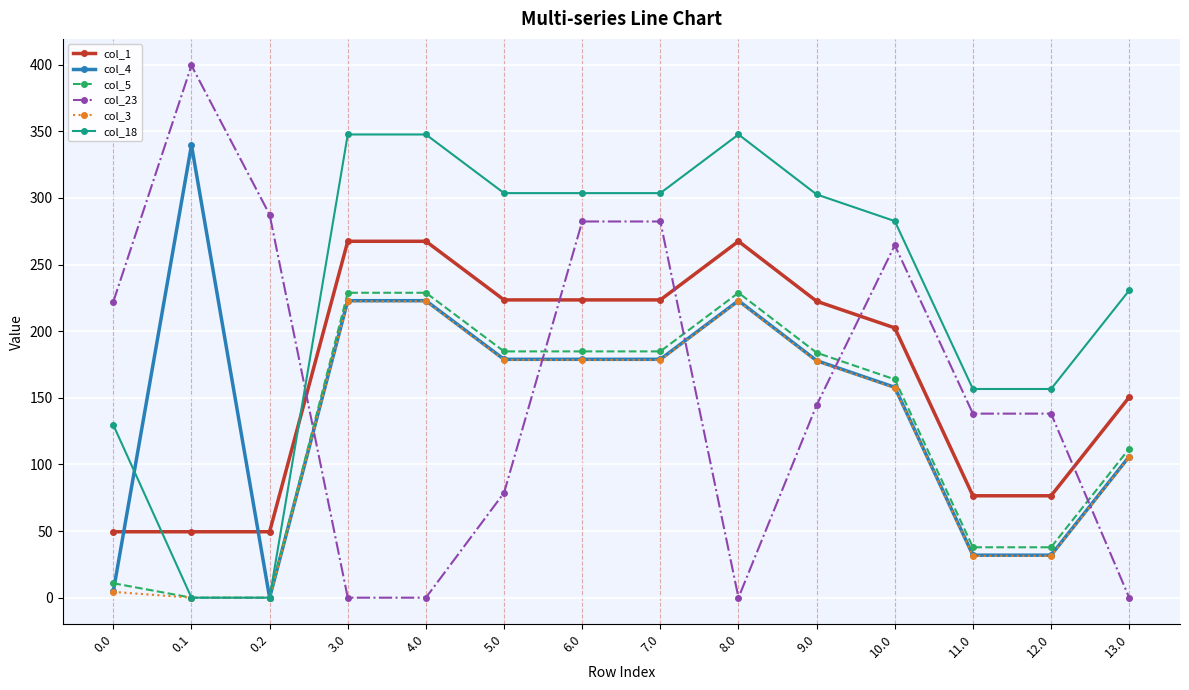

True or false: col_5 and col_1 intersect in this chart.

False